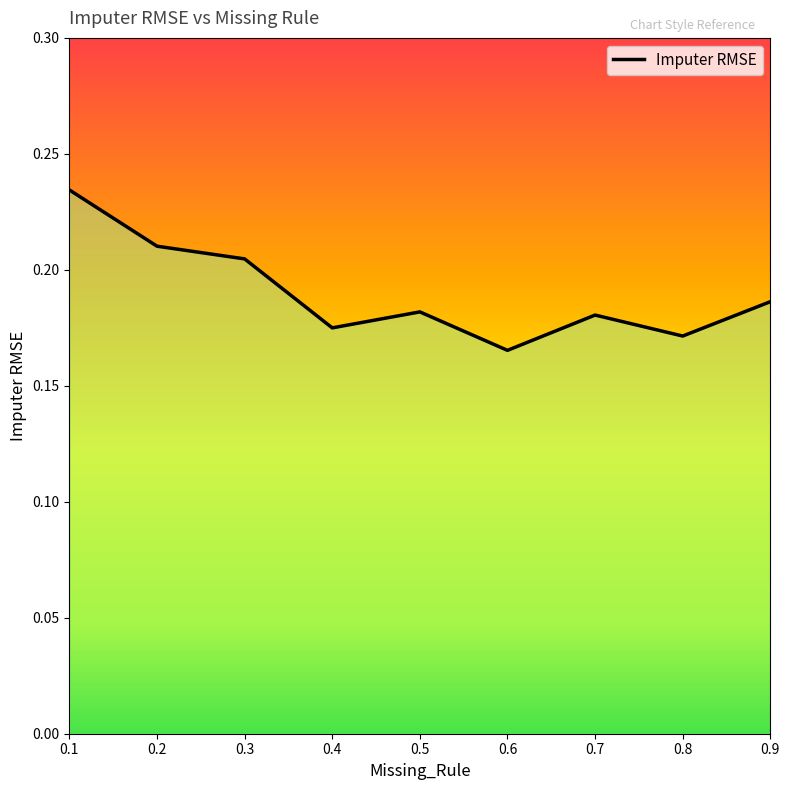

The value at 0.5 is 0.1. True or false?

False